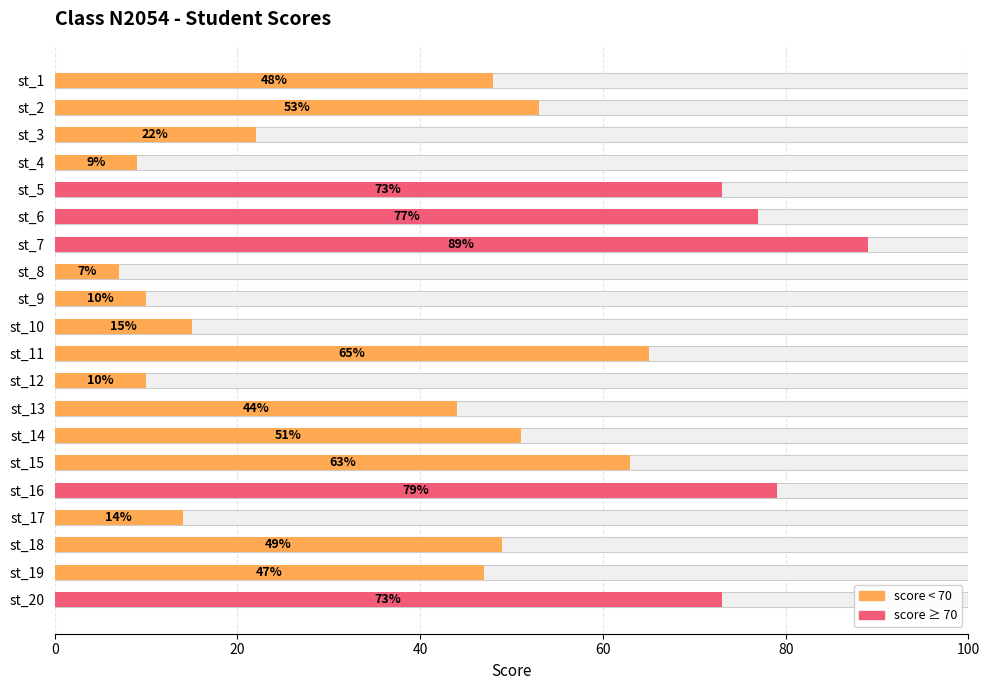

Count the number of categories in the chart.

20